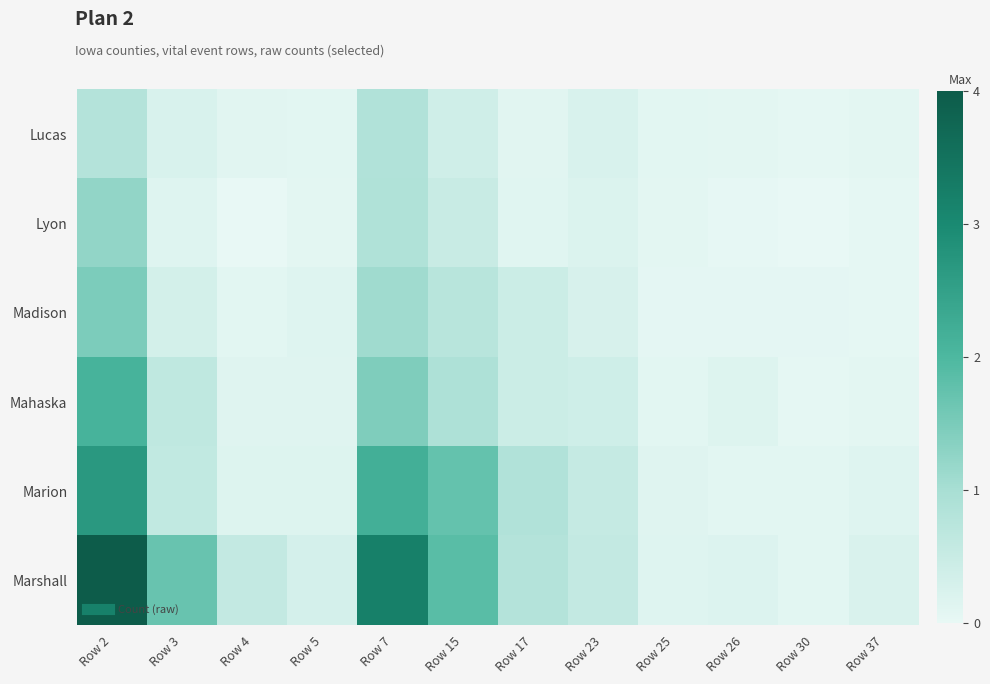

At which category is the sum across all series the highest?

Row 2